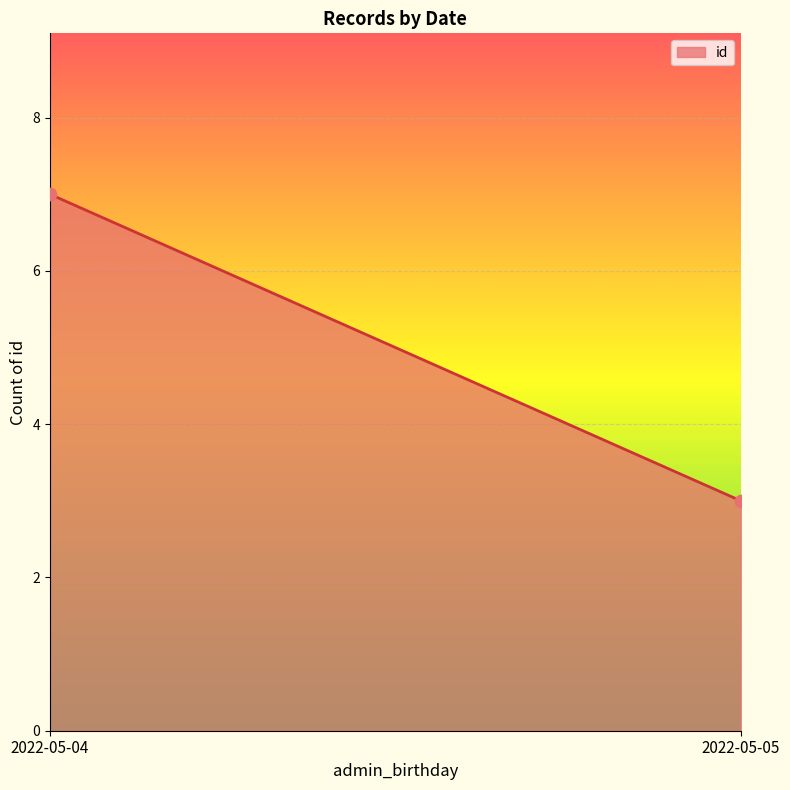

What is the range of Y values (max minus min)?

4